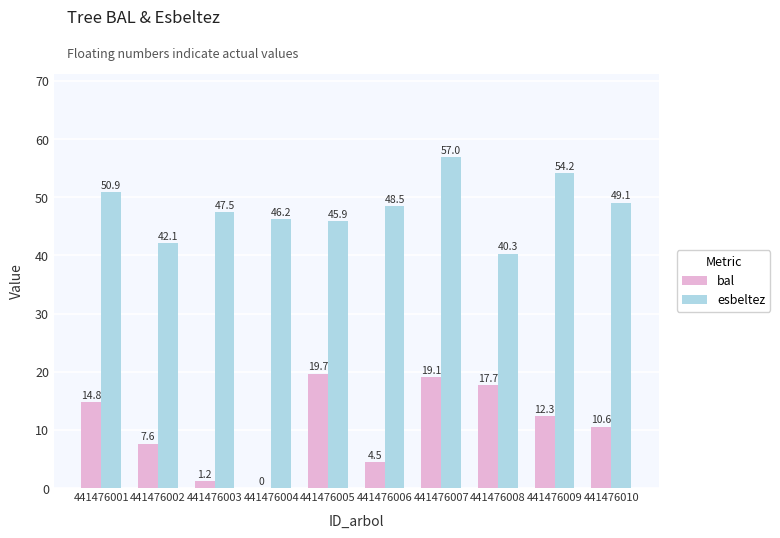

How many positive values does the bal series have?

9